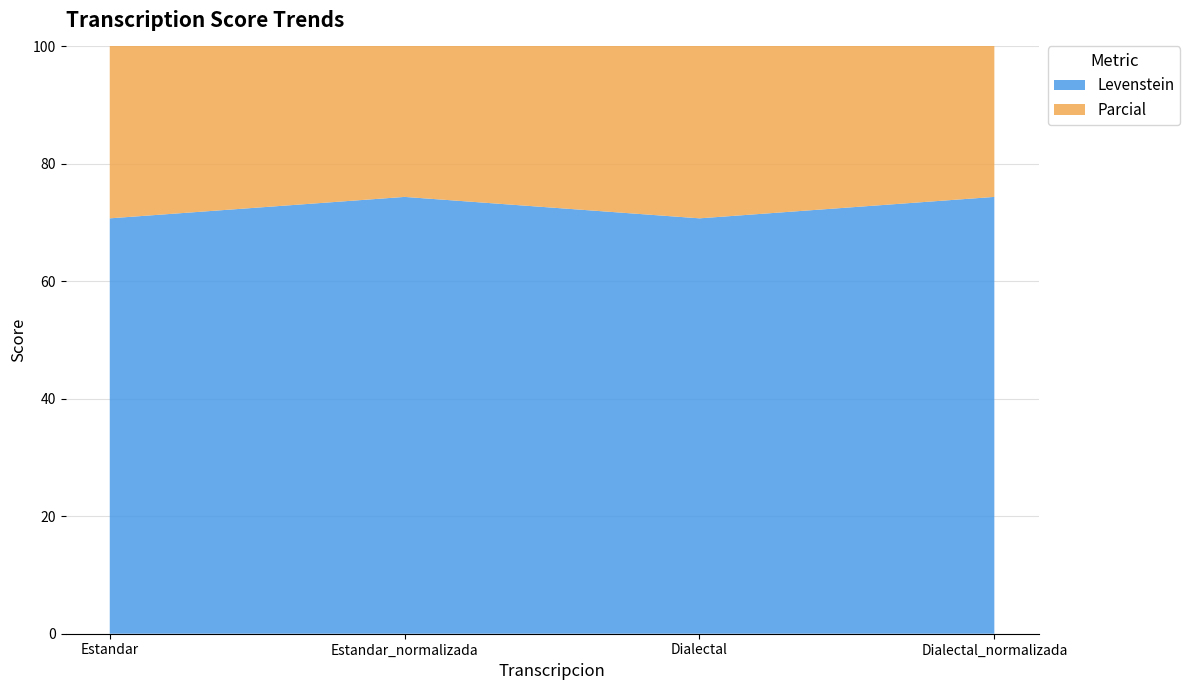

Reading left to right, transcribe all the data shown in this chart.

Levenstein: 70.7	74.4	70.7	74.4
Parcial: 78.5	81.7	78.5	81.7